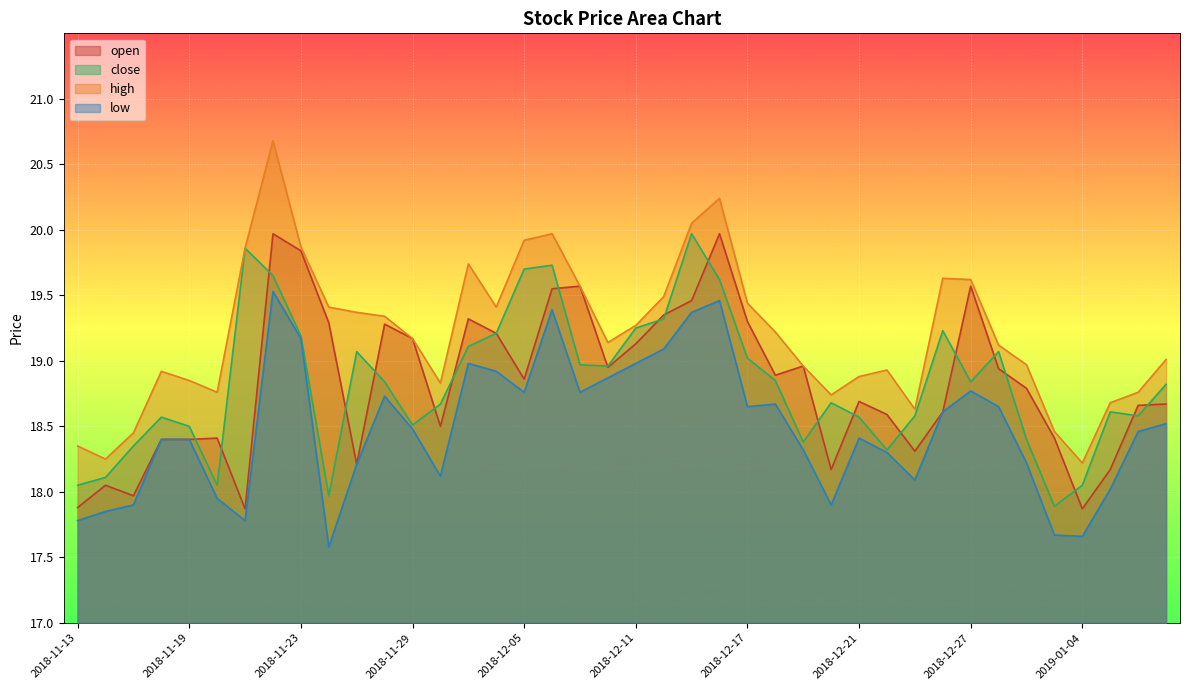

How many lines are shown in the chart?

4